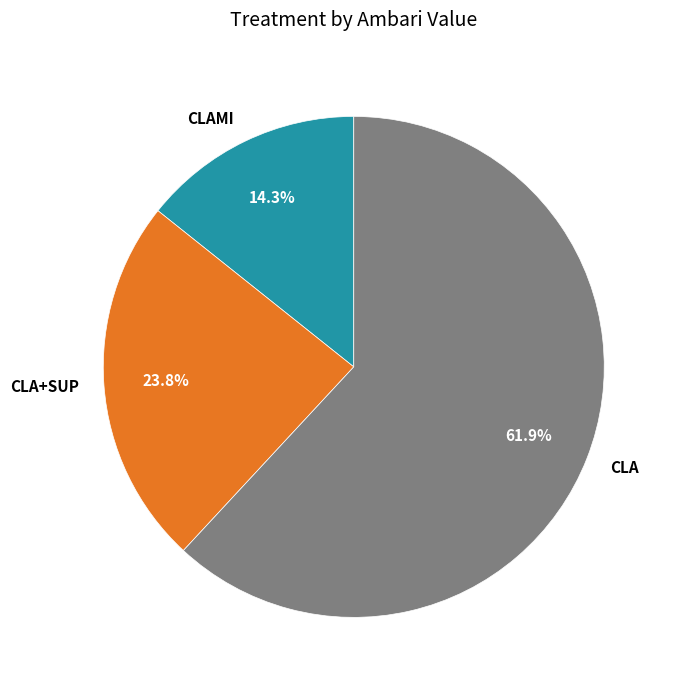

What is the smallest slice in the pie chart?

CLAMI